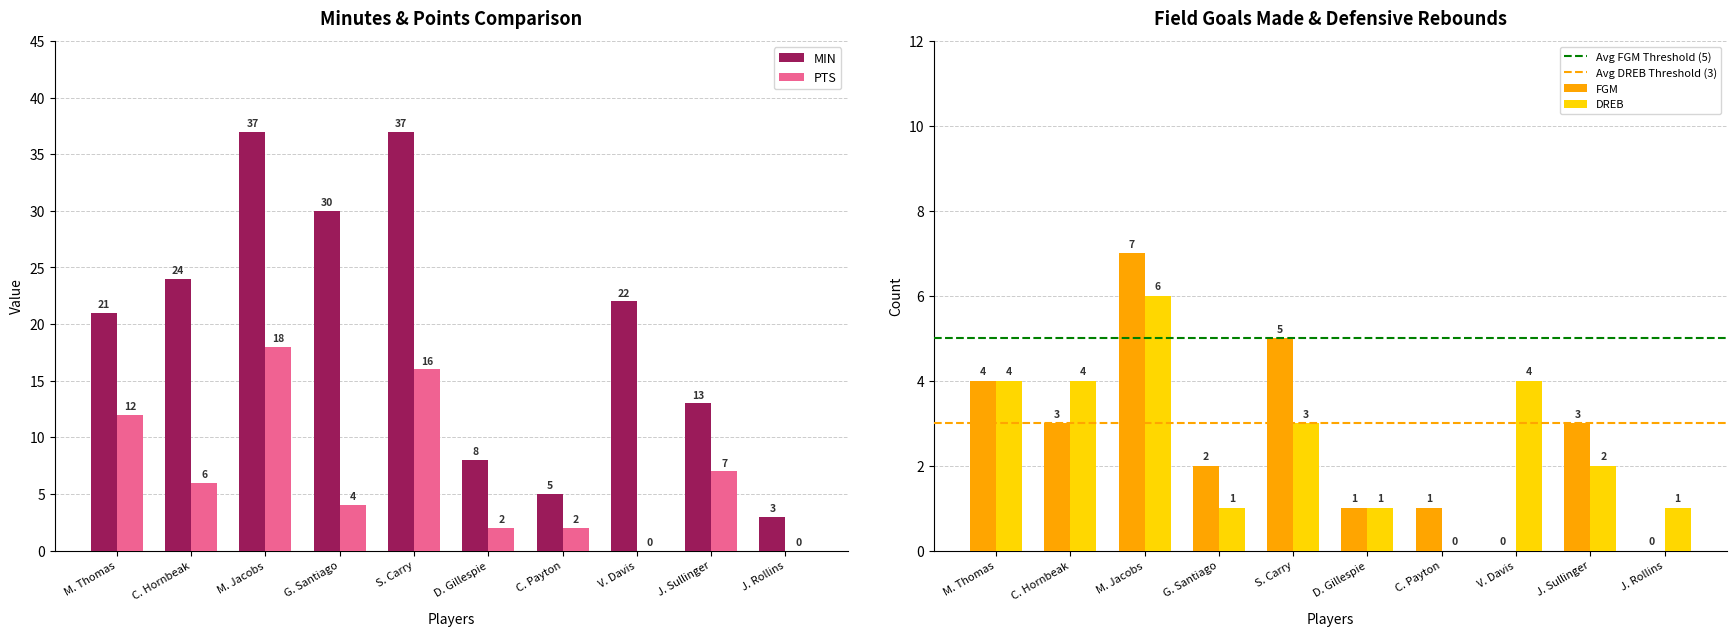

What is the difference between the highest and lowest values at C. Hornbeak?

18